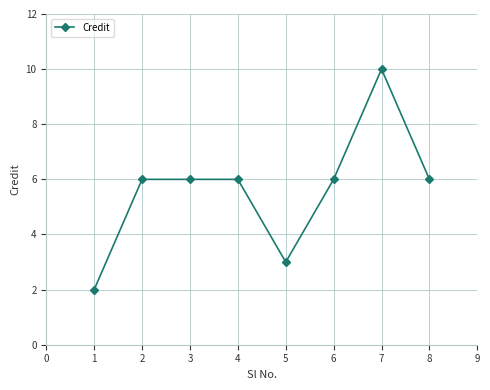

What is the value of the 8th point from the left?

6